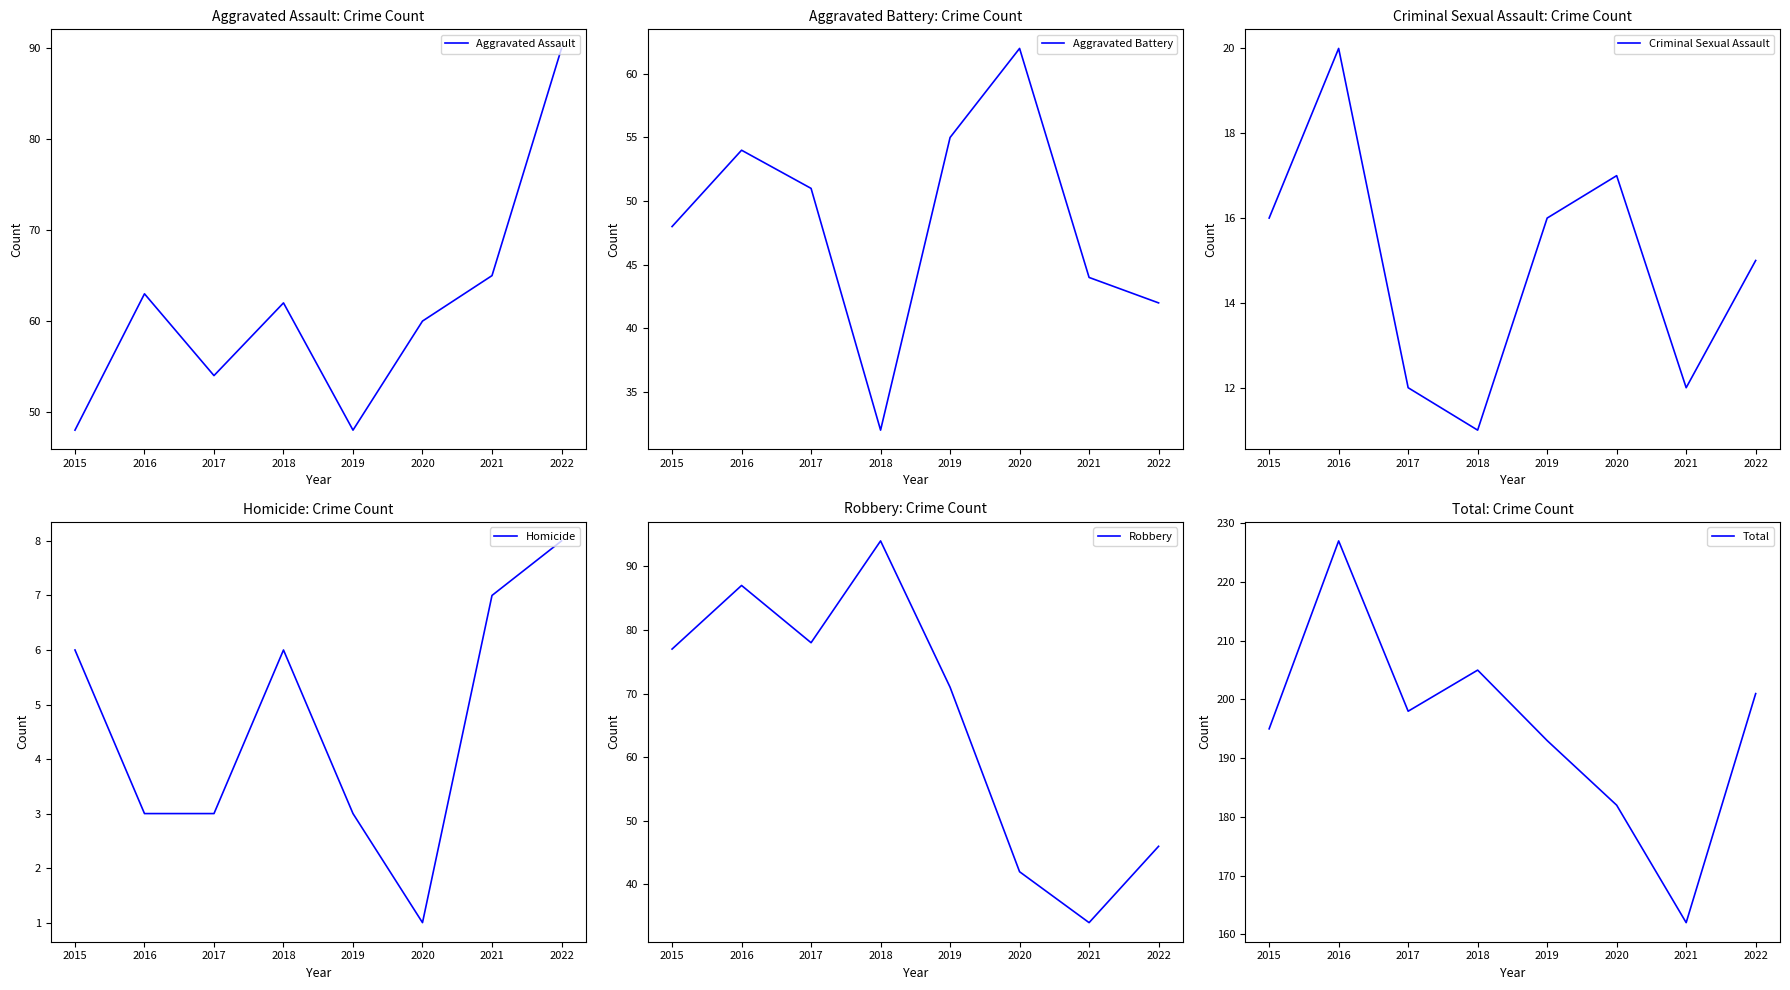

Reading left to right, extract all data points from this chart.

Aggravated Assault: 48	63	54	62	48	60	65	90
Aggravated Battery: 48	54	51	32	55	62	44	42
Criminal Sexual Assault: 16	20	12	11	16	17	12	15
Homicide: 6	3	3	6	3	1	7	8
Robbery: 77	87	78	94	71	42	34	46
Total: 195	227	198	205	193	182	162	201